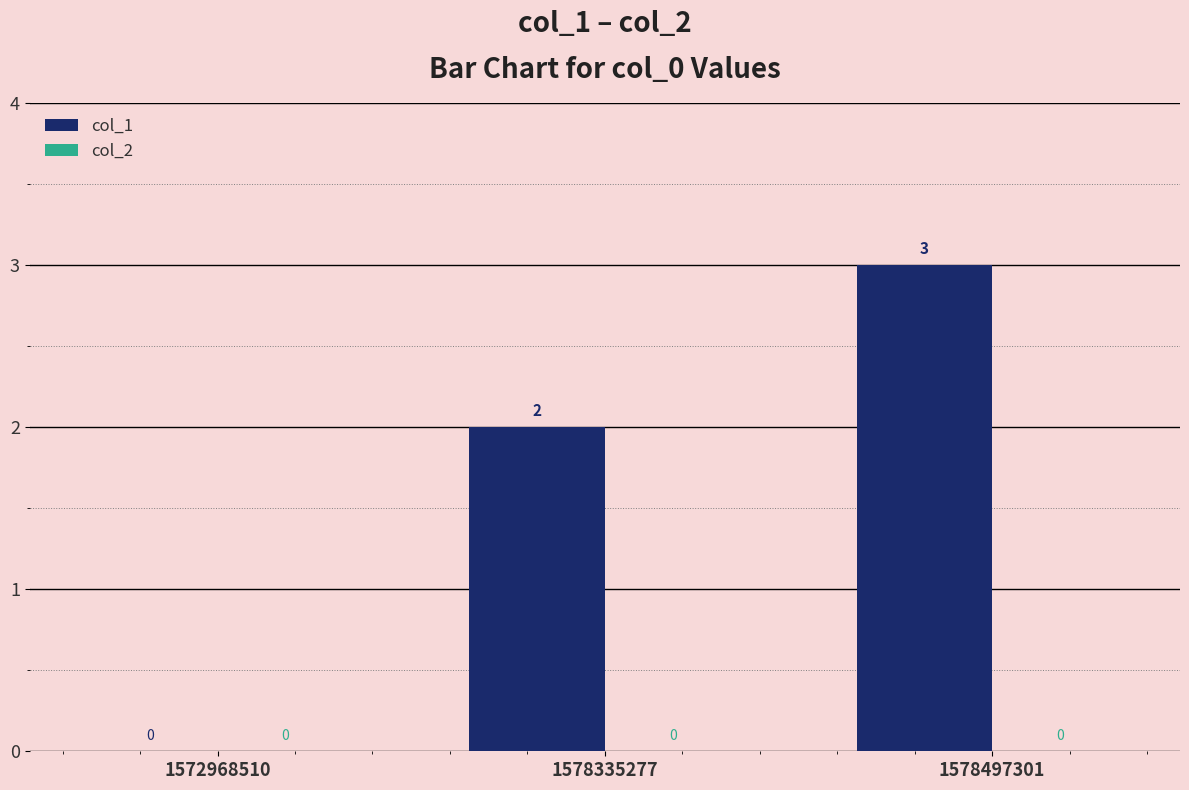

How many values are between 0 and 3?

3